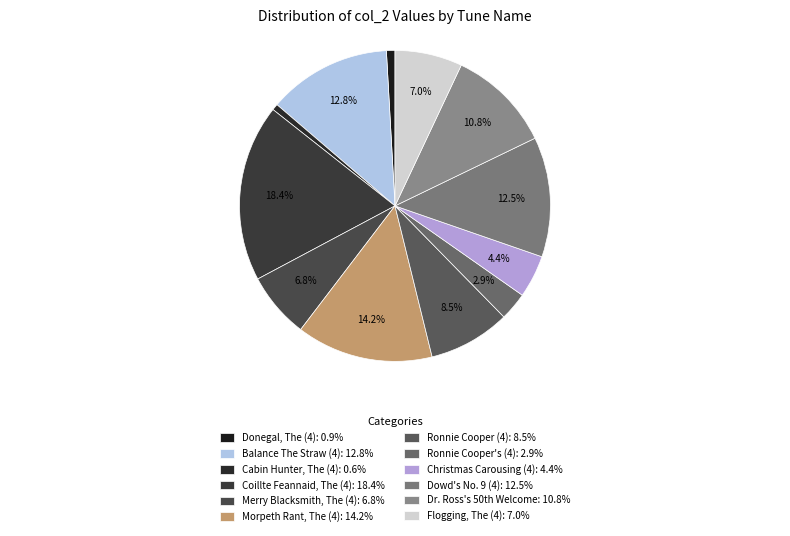

To the nearest percent, what is the combined percentage of Coillte Feannaid, The (4) and Morpeth Rant, The (4)?

33%